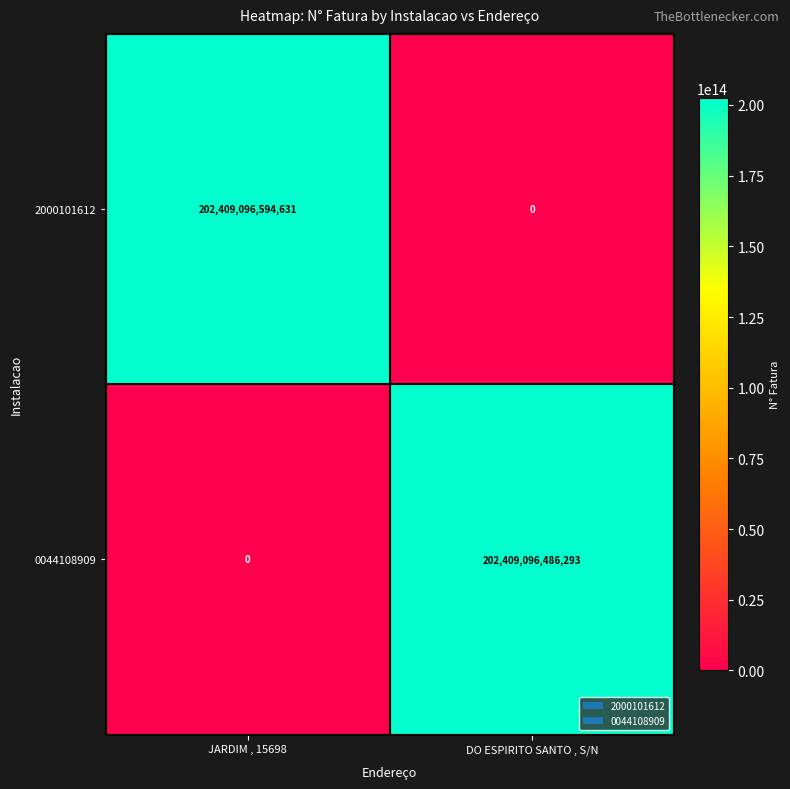

Where is 0044108909 nearest to the value 101204548243146?

JARDIM , 15698